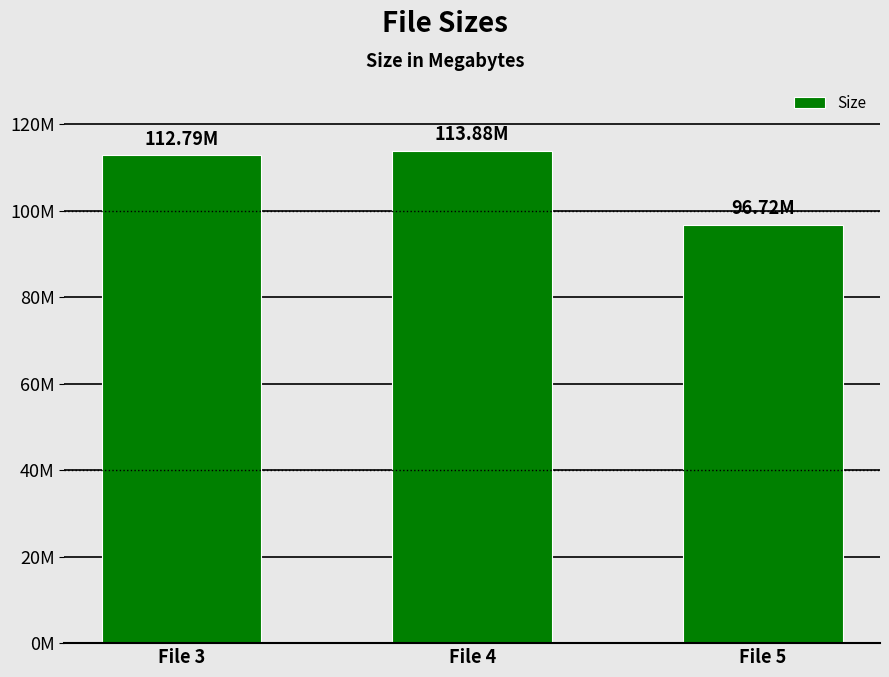

How many bars are there in total?

3